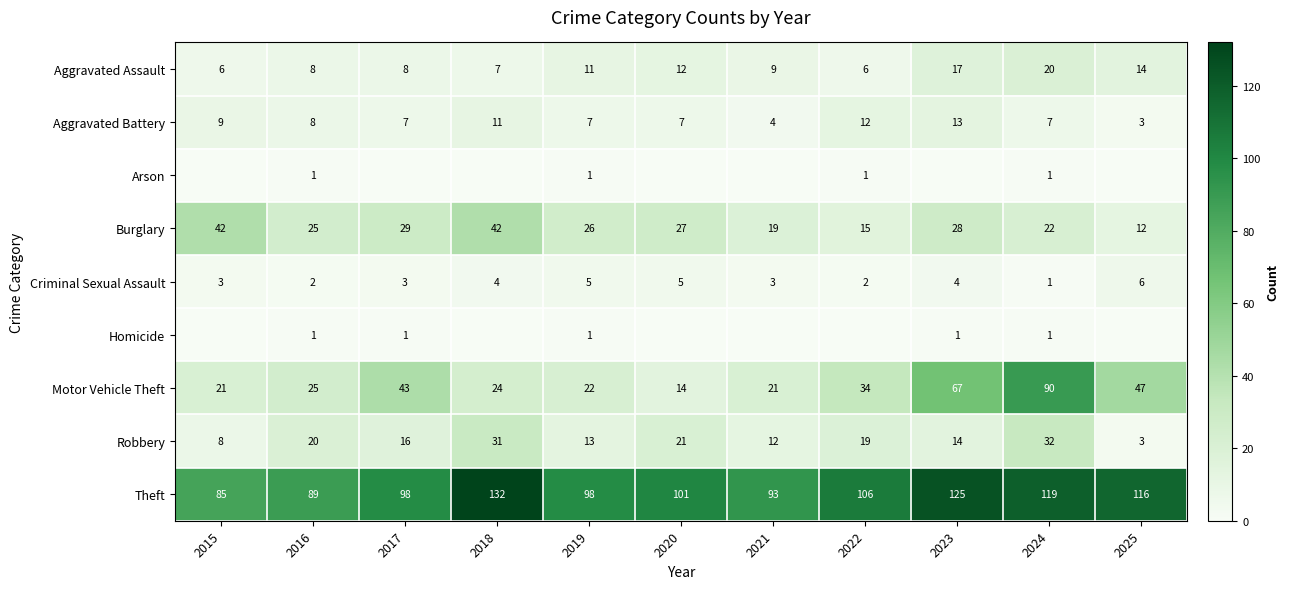

What is the difference between the highest and lowest values at 2015?

85